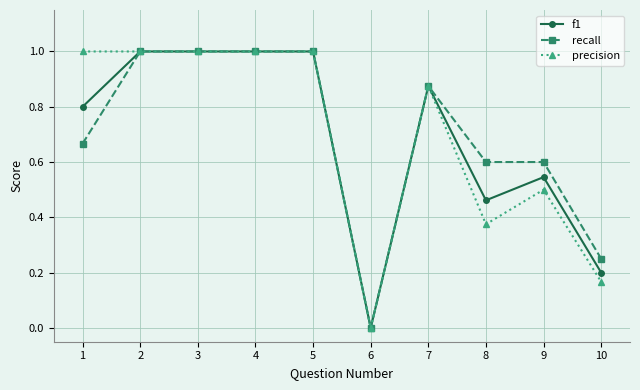

The value of precision at 2 is 1.7. True or false?

False